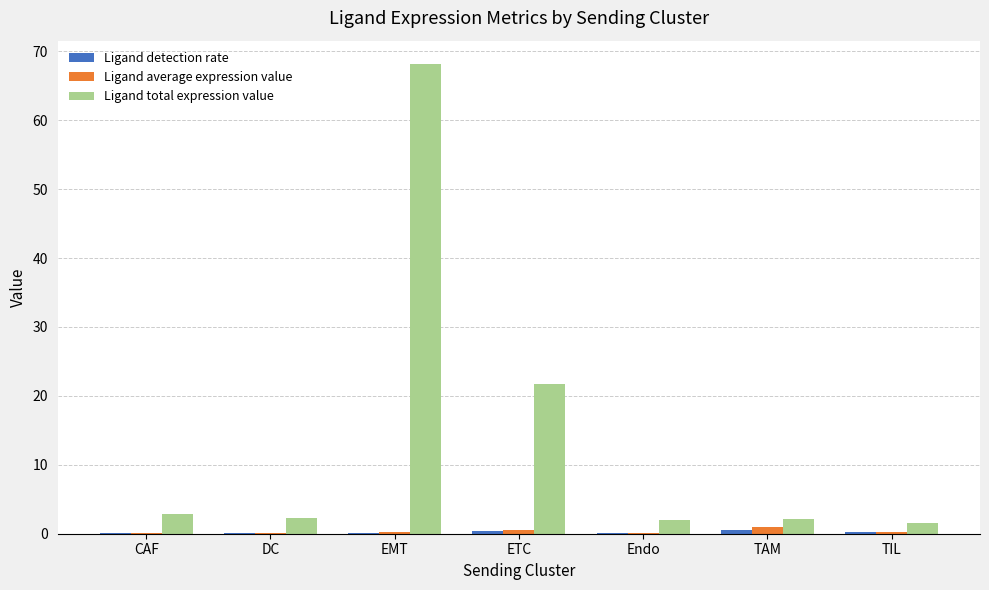

At which category is the sum across all series the highest?

EMT